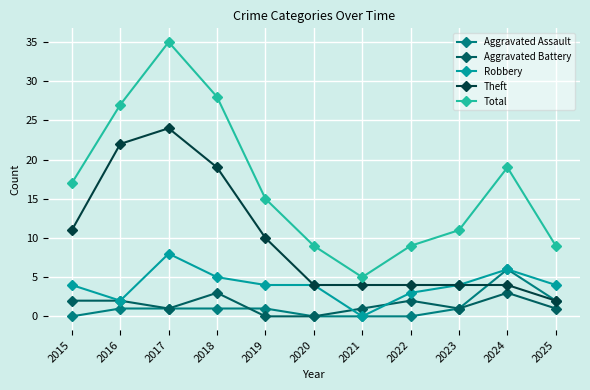

Which series has the largest range (max minus min)?

Total